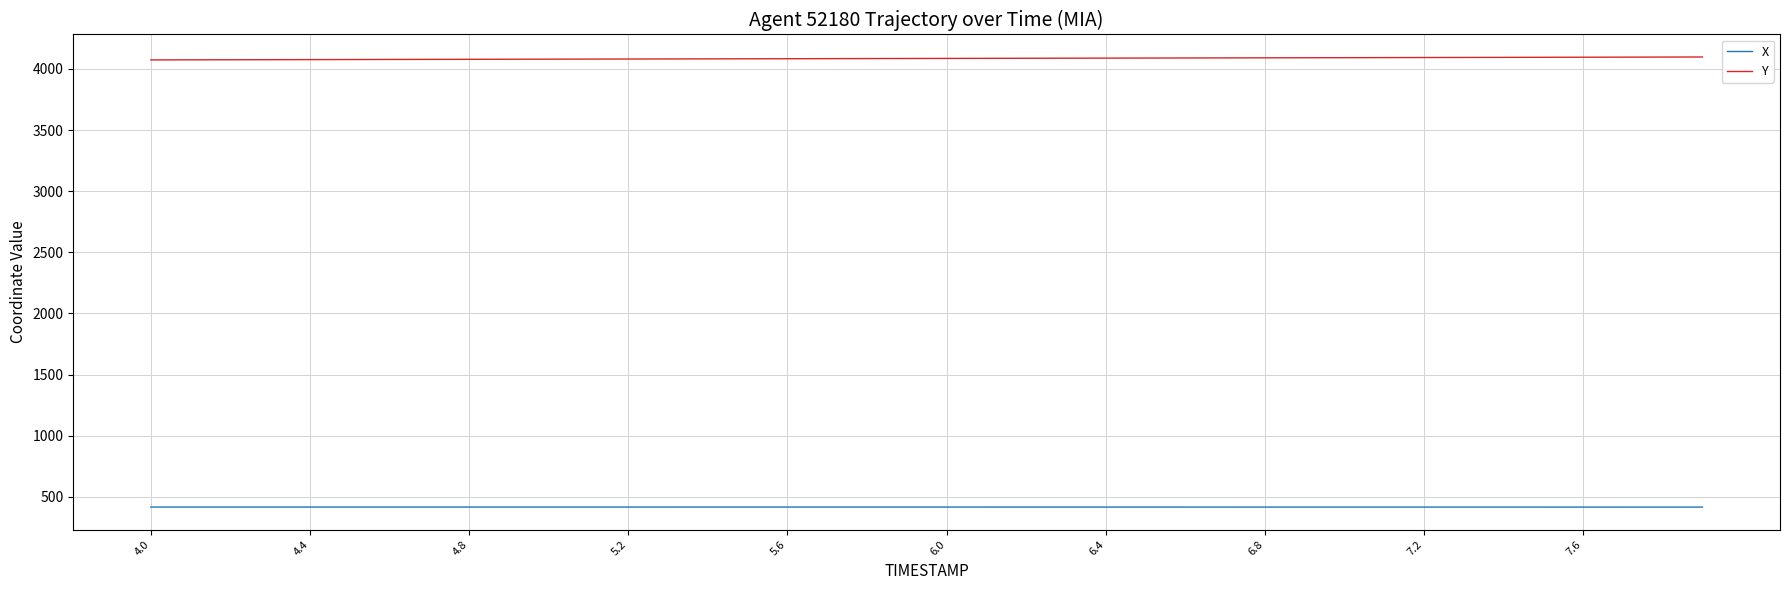

True or false: Y and X cross at least once.

False